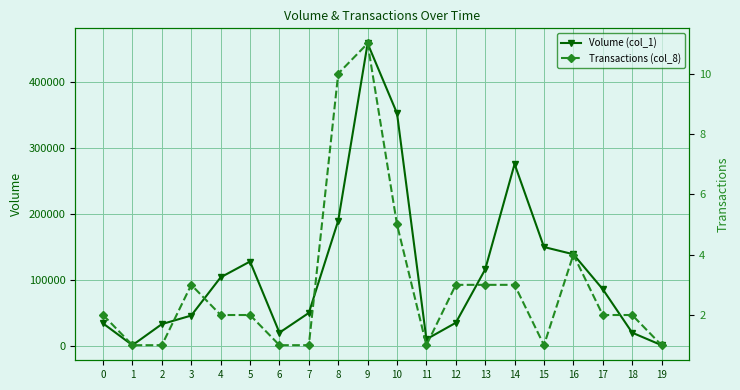

Rank the series by their average value, from lowest to highest.

Transactions (col_8), Volume (col_1)